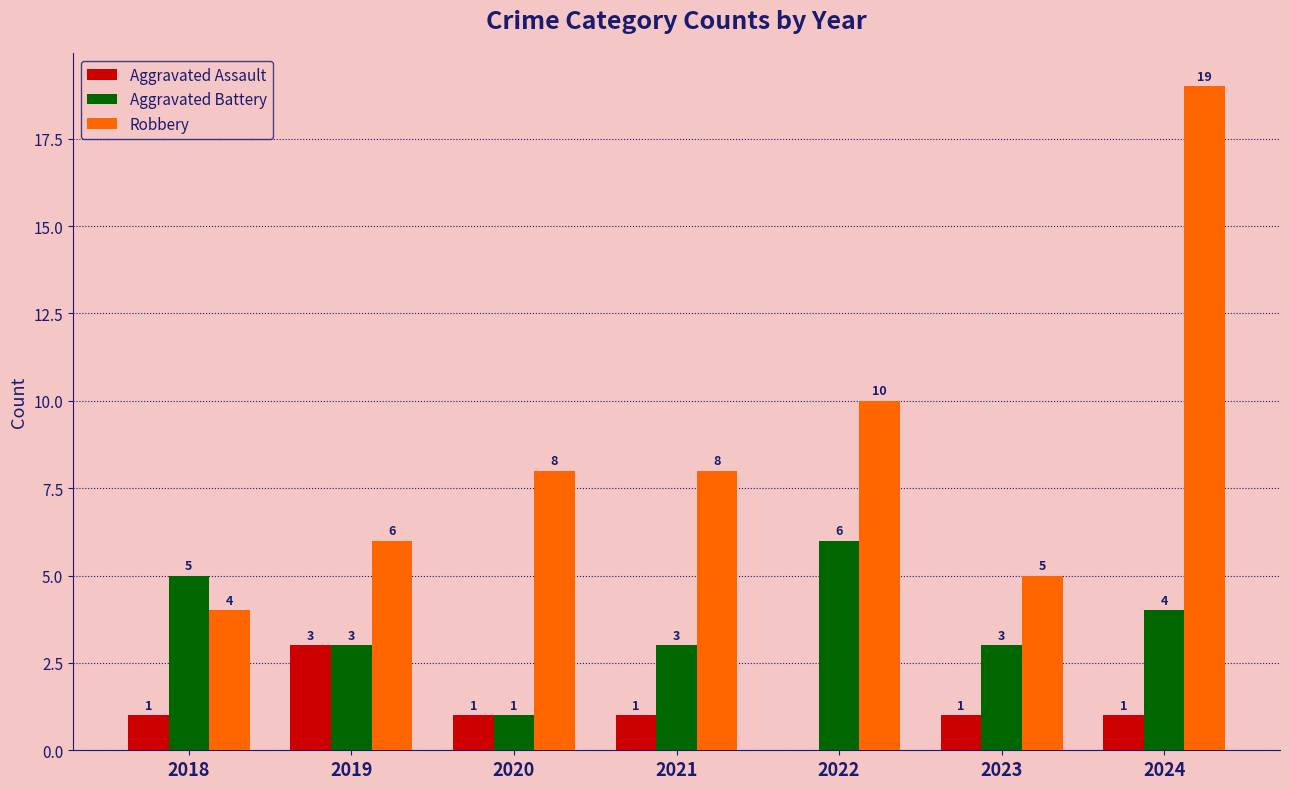

True or false: Aggravated Battery has a value of 4 at 2024.

True